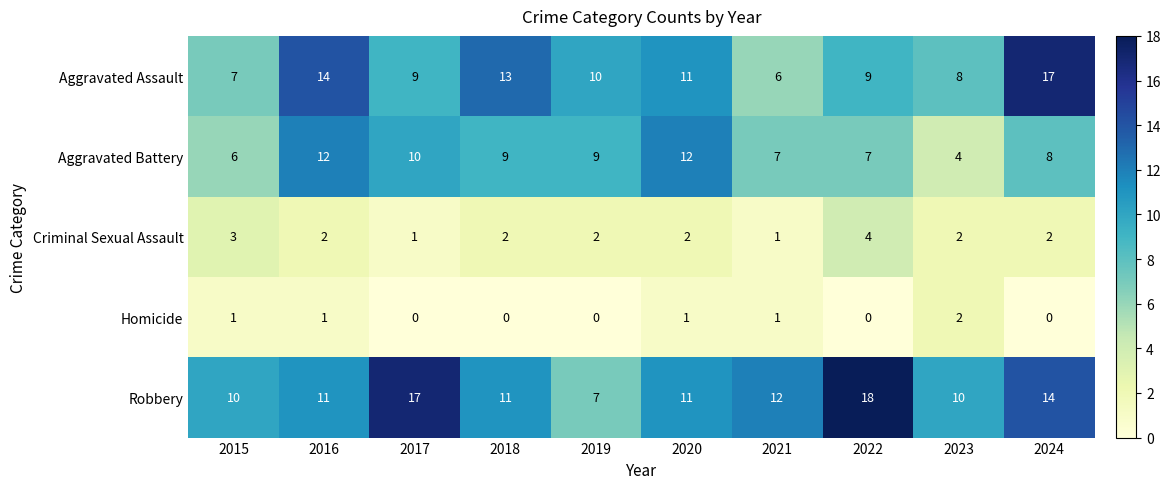

Count the number of data series in this chart.

5